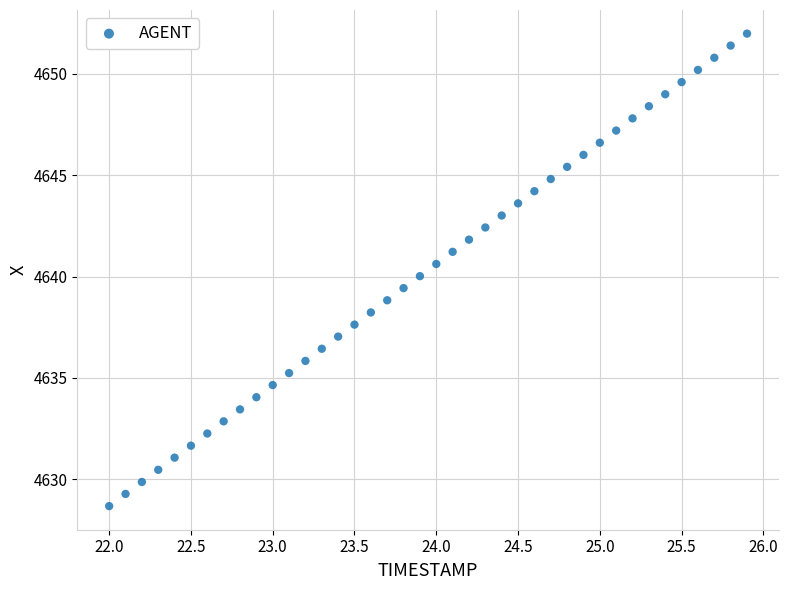

What is the range of Y values (max minus min)?

23.3